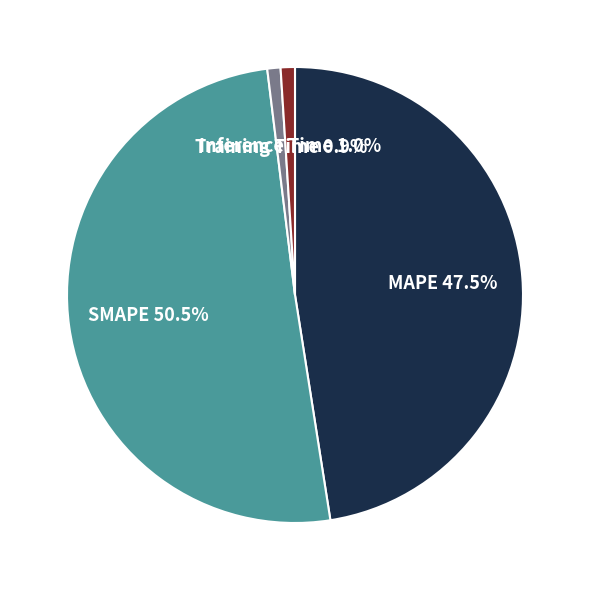

Is there any slice that represents more than half of the pie?

Yes